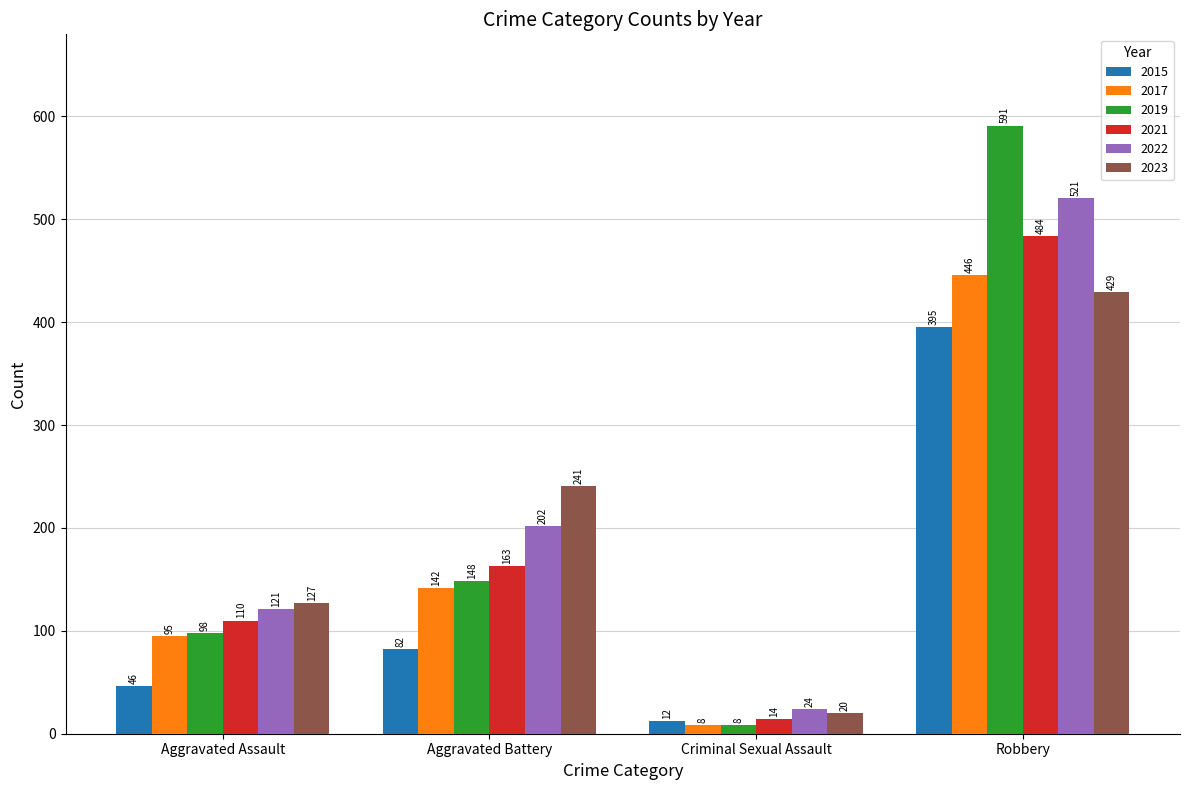

The 2017 series shows 142 at Aggravated Battery. True or false?

True